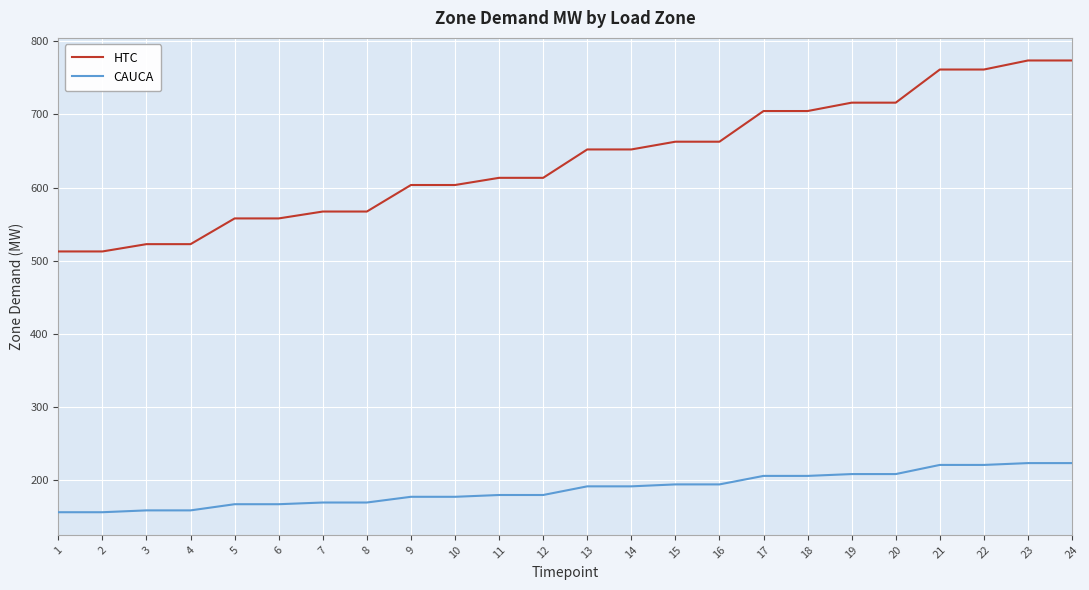

True or false: HTC and CAUCA intersect in this chart.

False